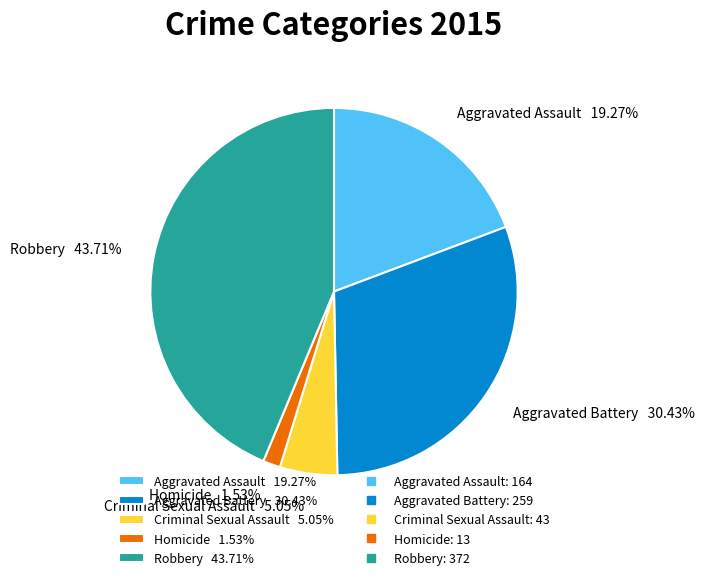

To the nearest percent, what is the average slice percentage?

20%